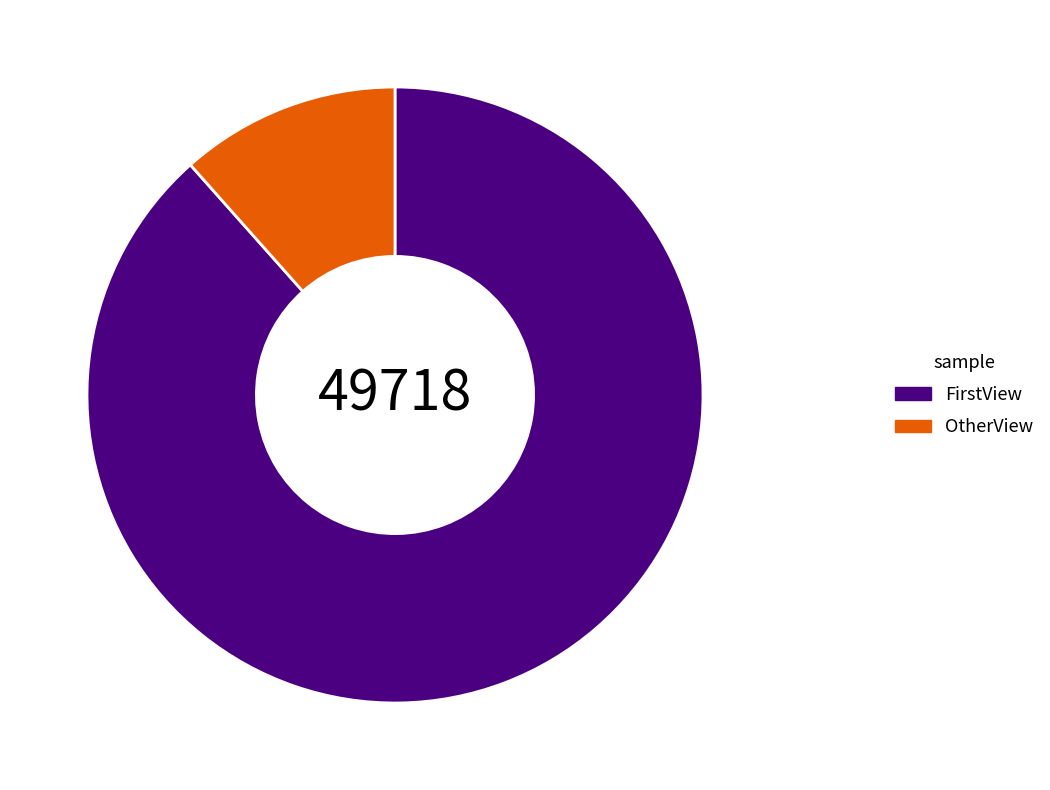

Rank the categories by value from lowest to highest.

OtherView, FirstView